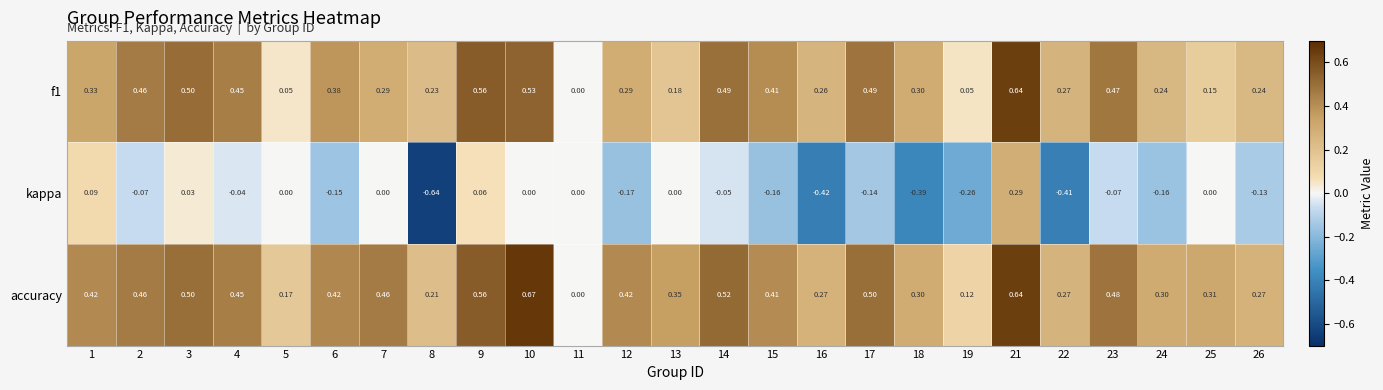

How many values in the f1 series exceed 0?

24